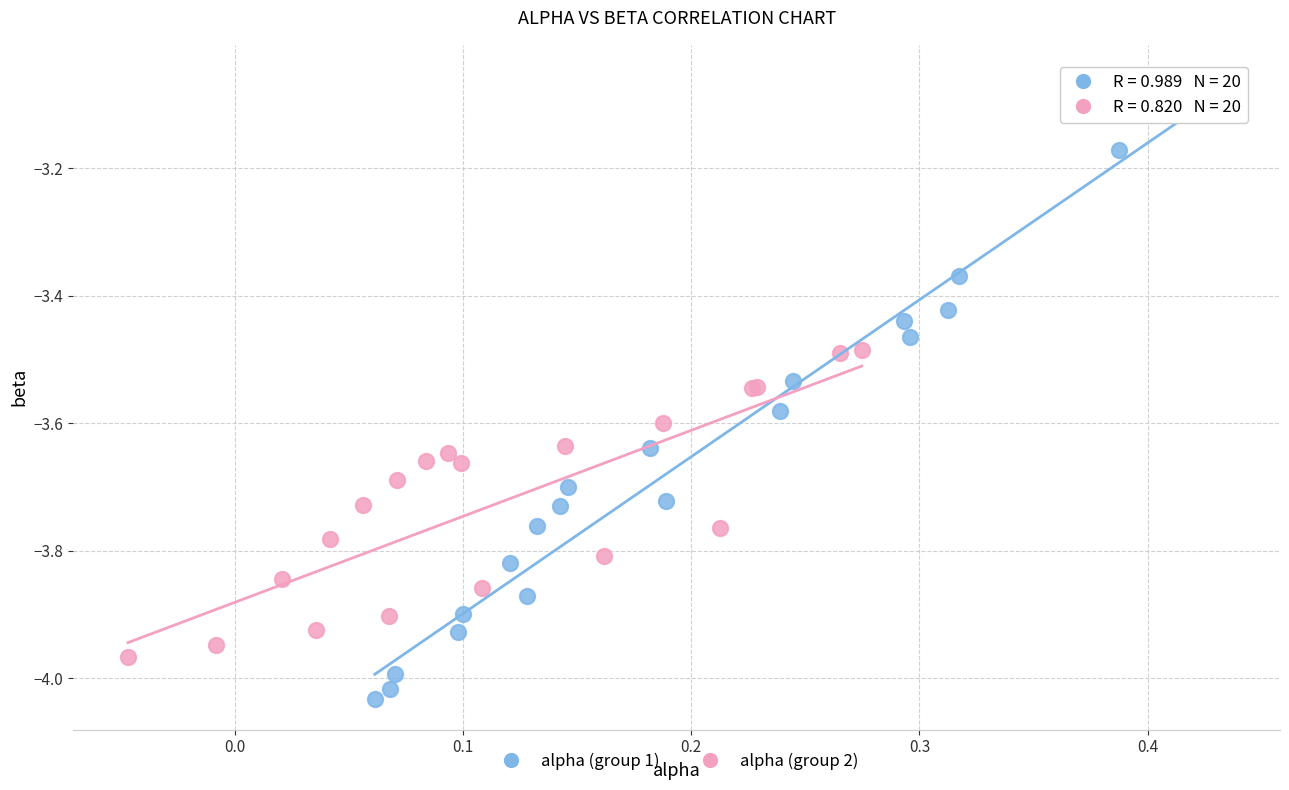

Which series has the widest spread of Y values?

alpha (group 1)